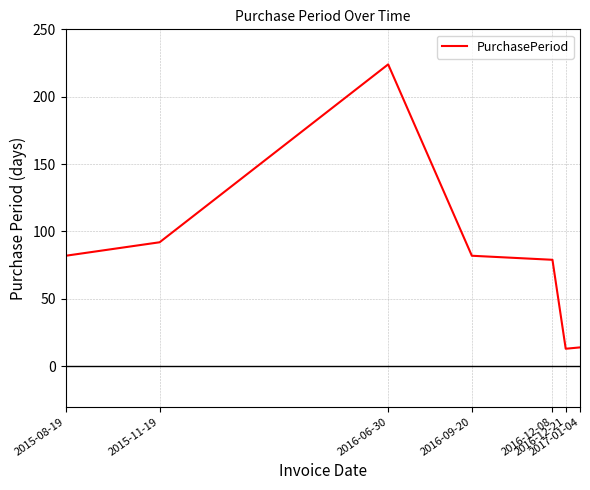

How many values are below 82?

3